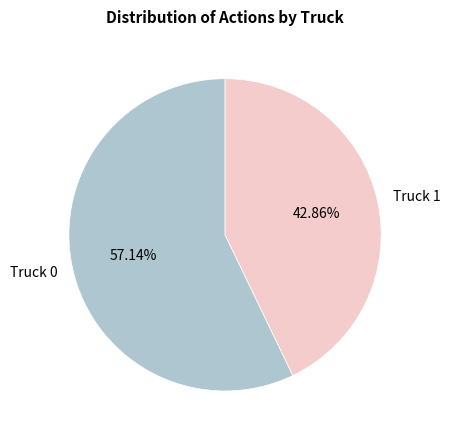

Rank the categories by value from highest to lowest.

Truck 0, Truck 1